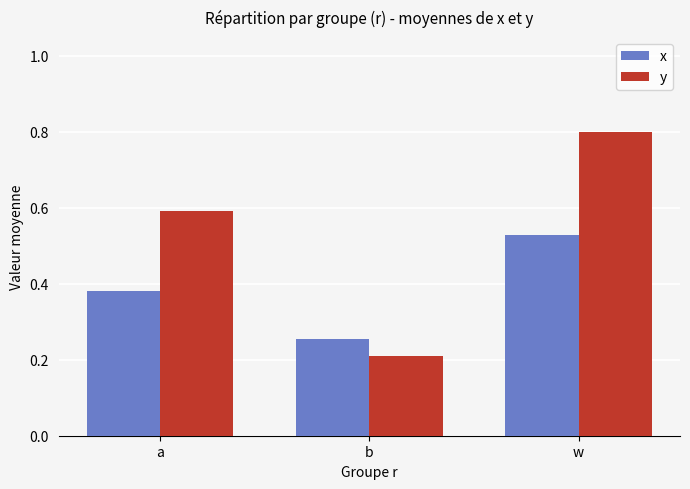

True or false: y has a value of 1.4 at w.

False